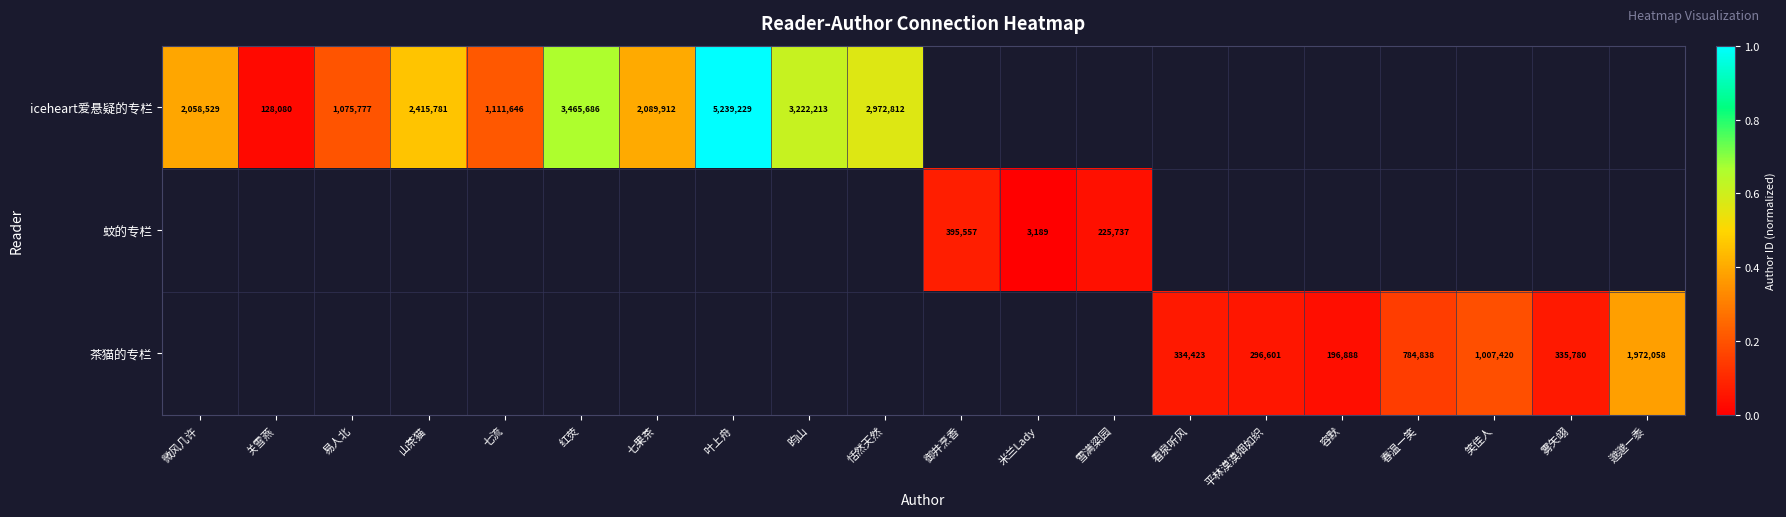

Which category has the highest value in the iceheart爱悬疑的专栏 series?

叶上舟